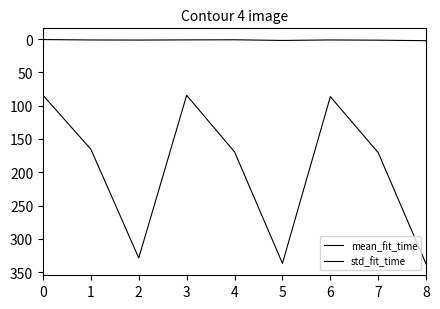

What is the sum of the std_fit_time values at 0 and 5?

2.4